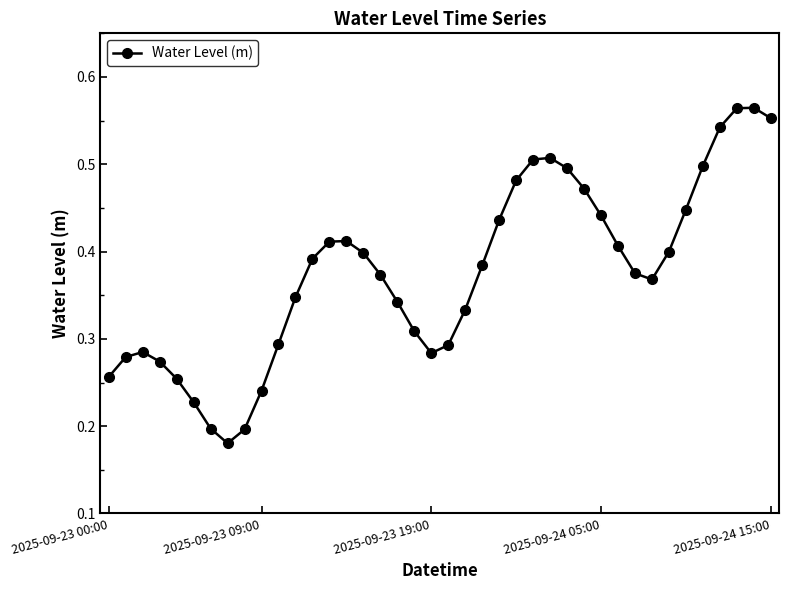

How many series are shown in this chart?

1